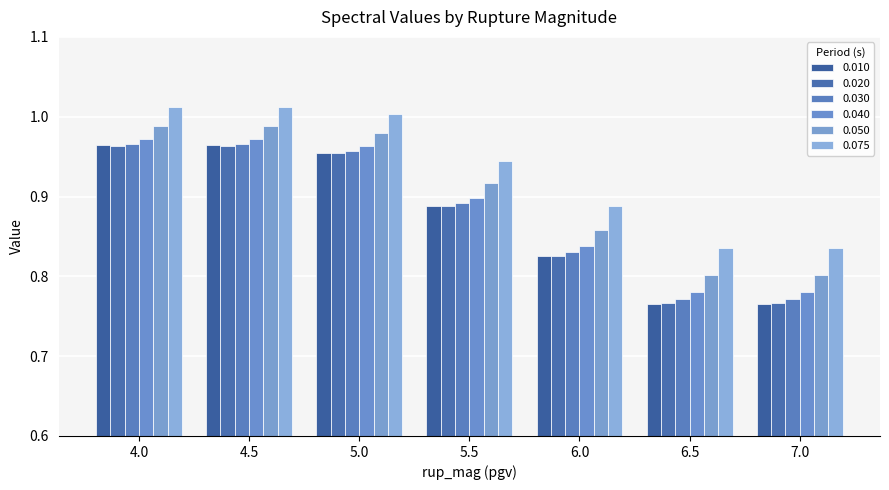

What are all the series names shown in the legend?

0.010, 0.020, 0.030, 0.040, 0.050, 0.075